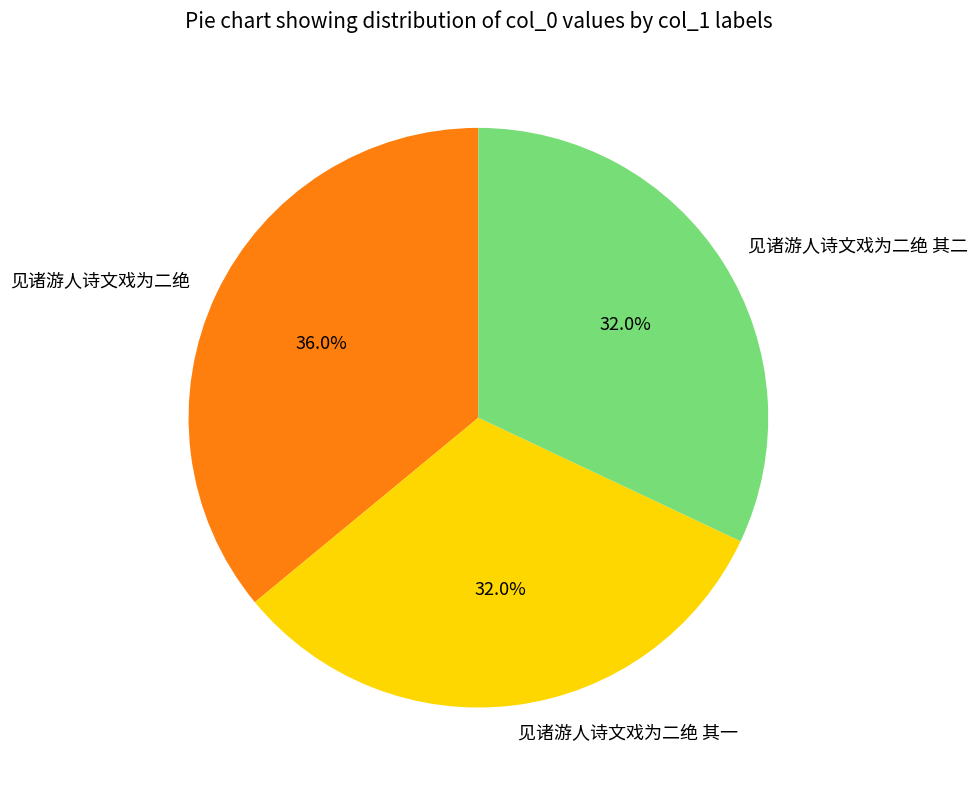

Is it true that 见诸游人诗文戏为二绝 其一 is 32% of the pie?

True